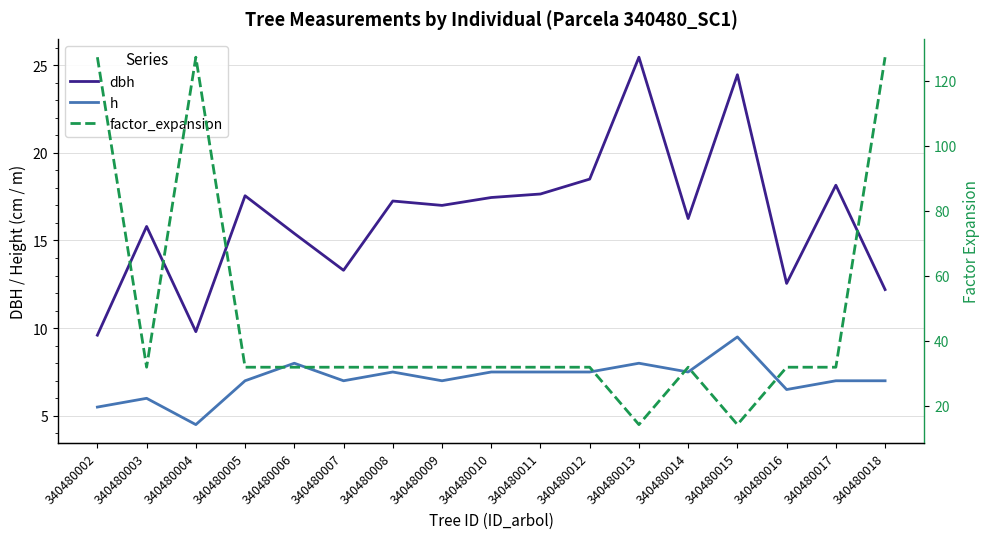

What is the total value across all series at 340480010?

56.8